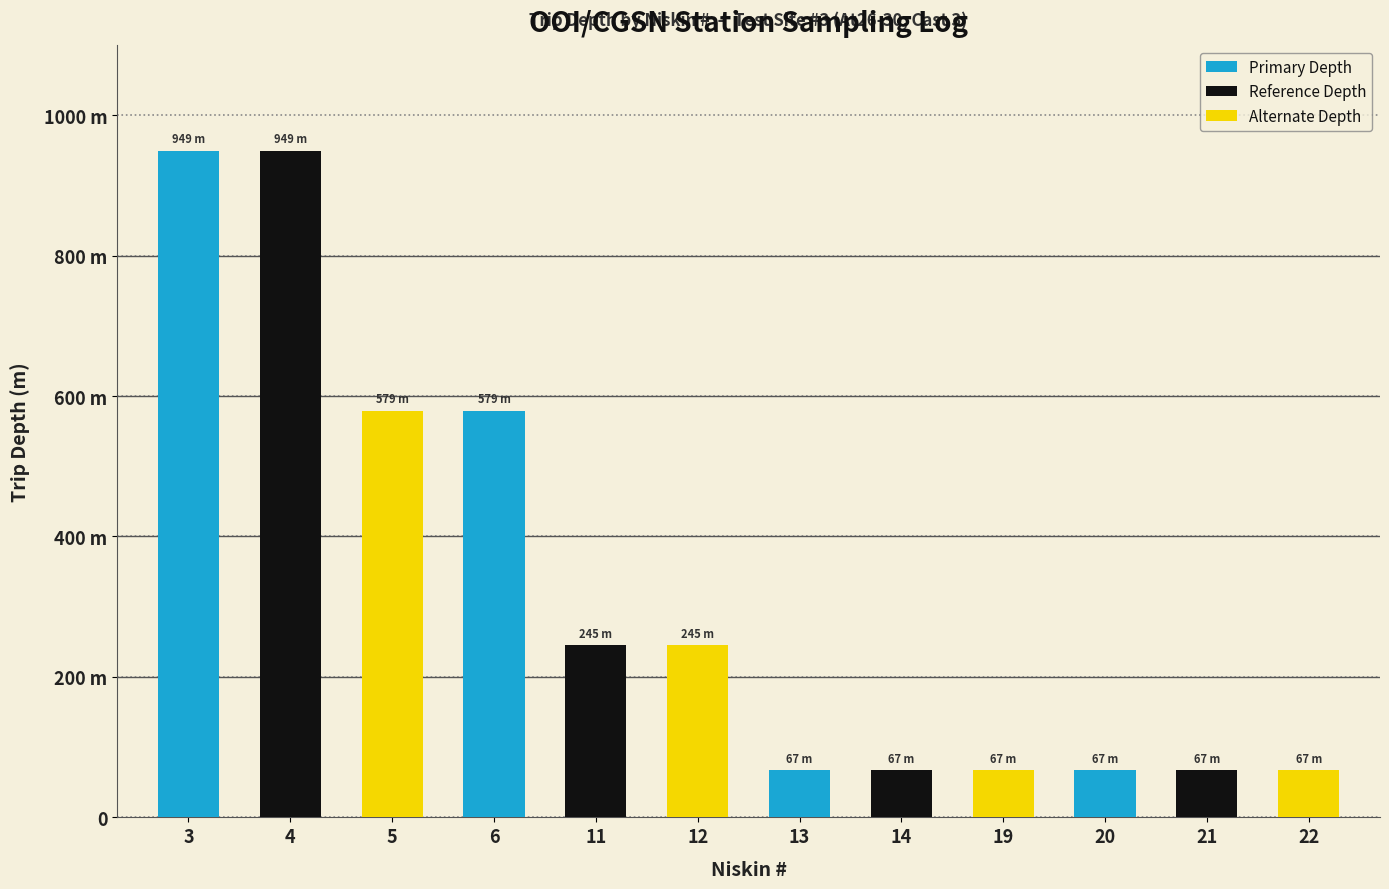

What are all the series names shown in the legend?

Primary Depth, Reference Depth, Alternate Depth